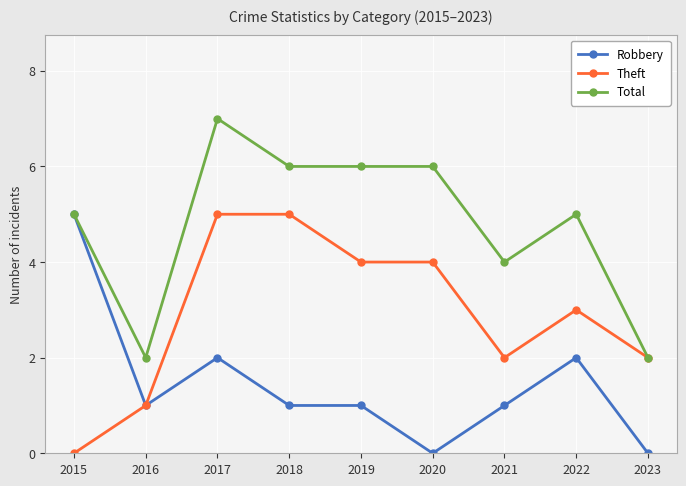

What is the sum of the Robbery values at 2018 and 2015?

6